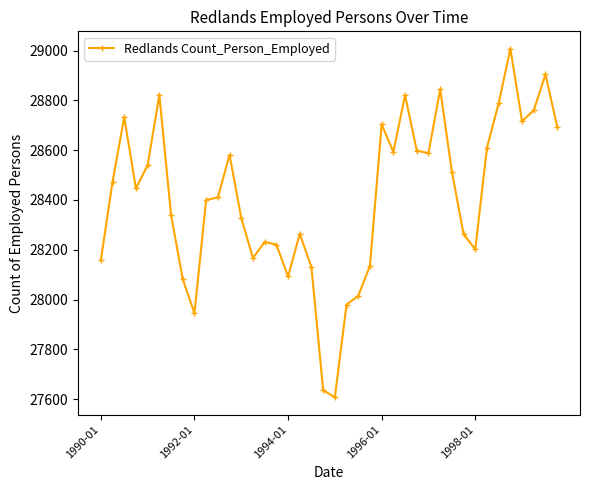

True or false: there are more than 1 points higher than both neighbors.

True